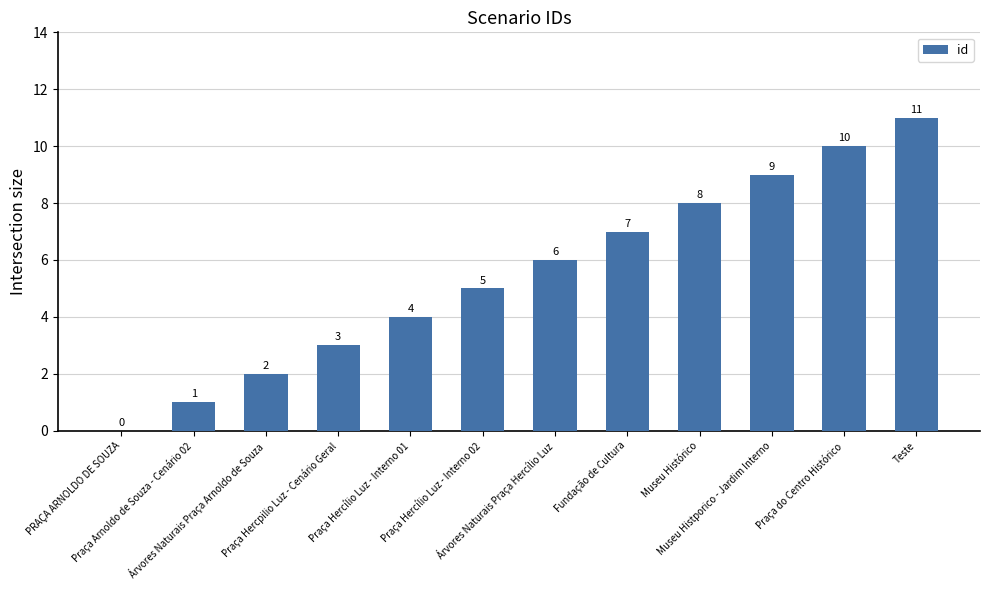

True or false: the data shows 10 at Praça do Centro Histórico.

True